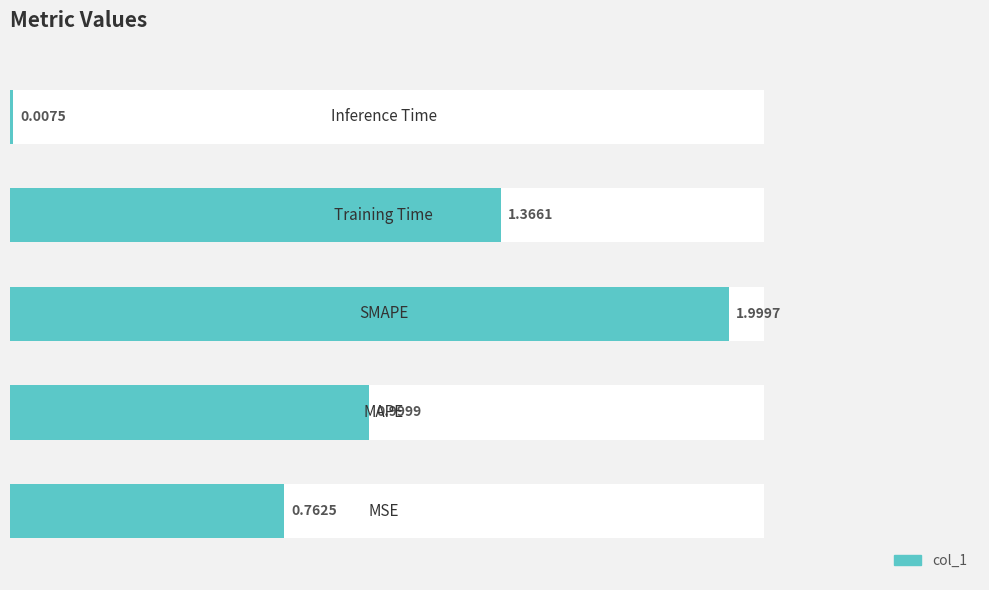

What is the difference between the maximum and second lowest values?

1.2